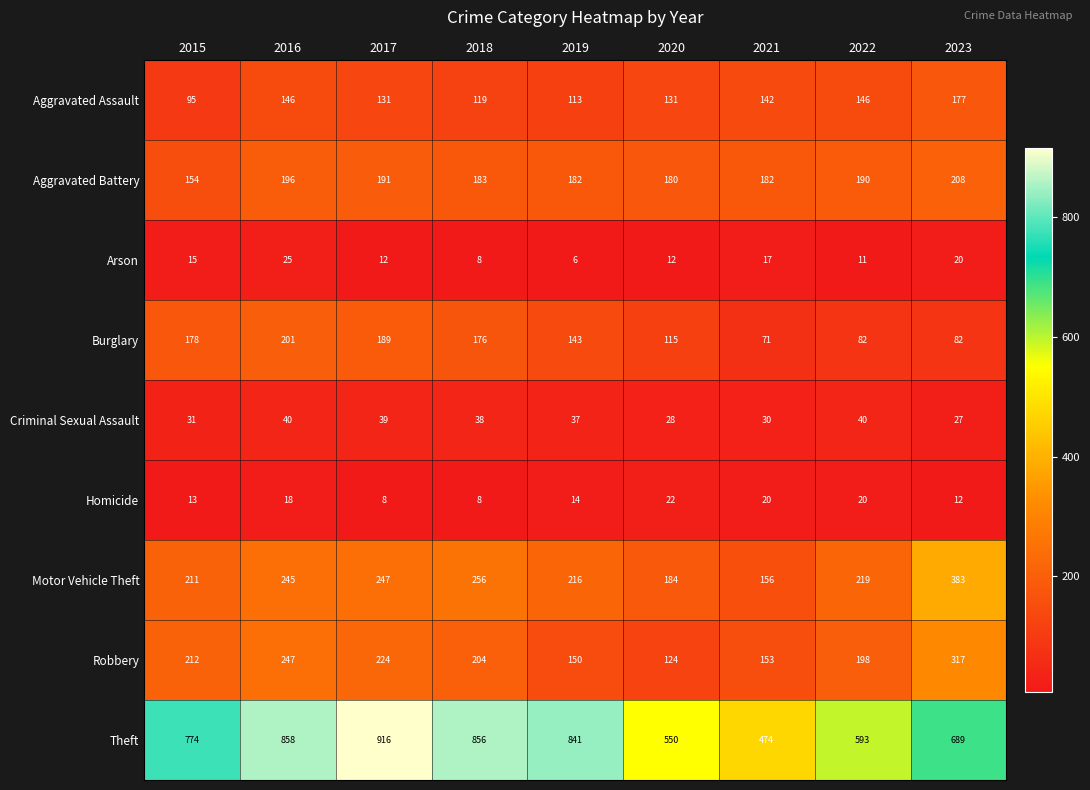

Is it true that Homicide equals 20 at 2022?

True